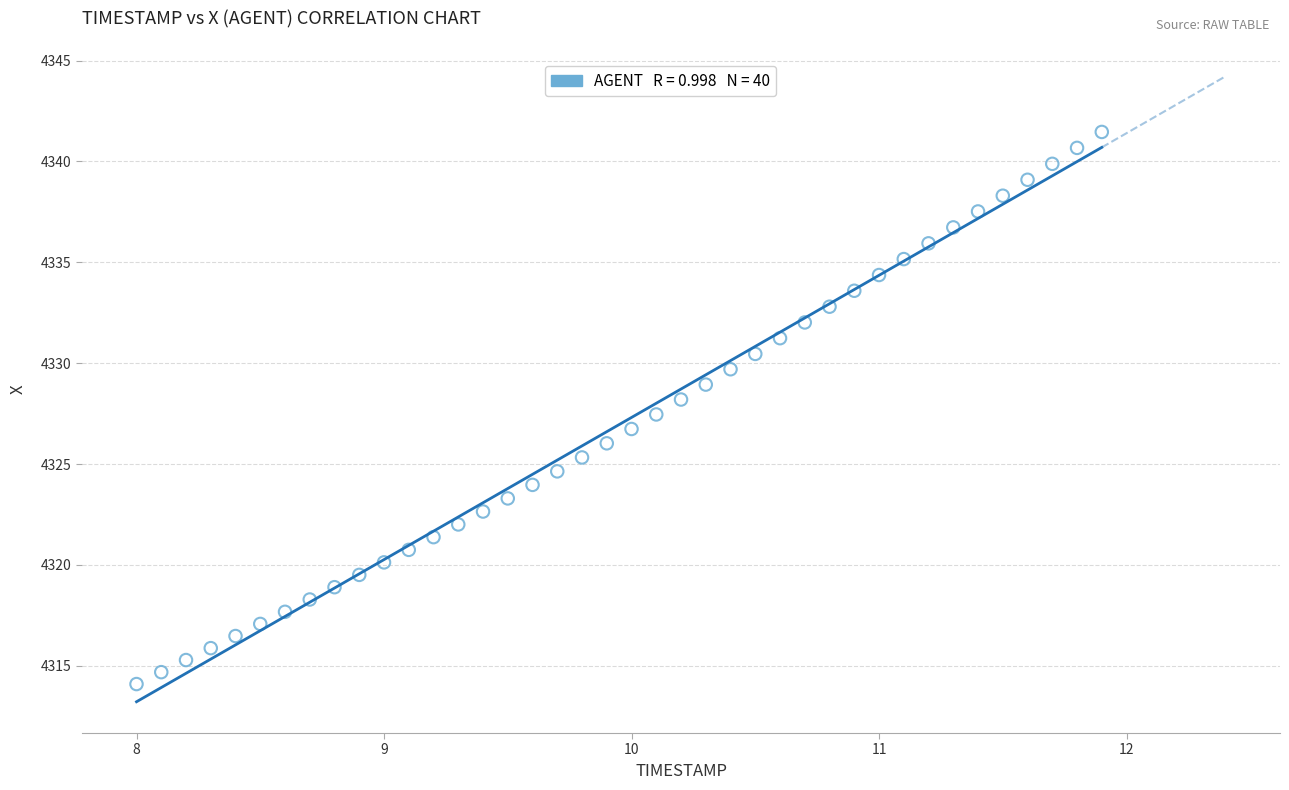

What is the range of Y values (max minus min)?

27.4